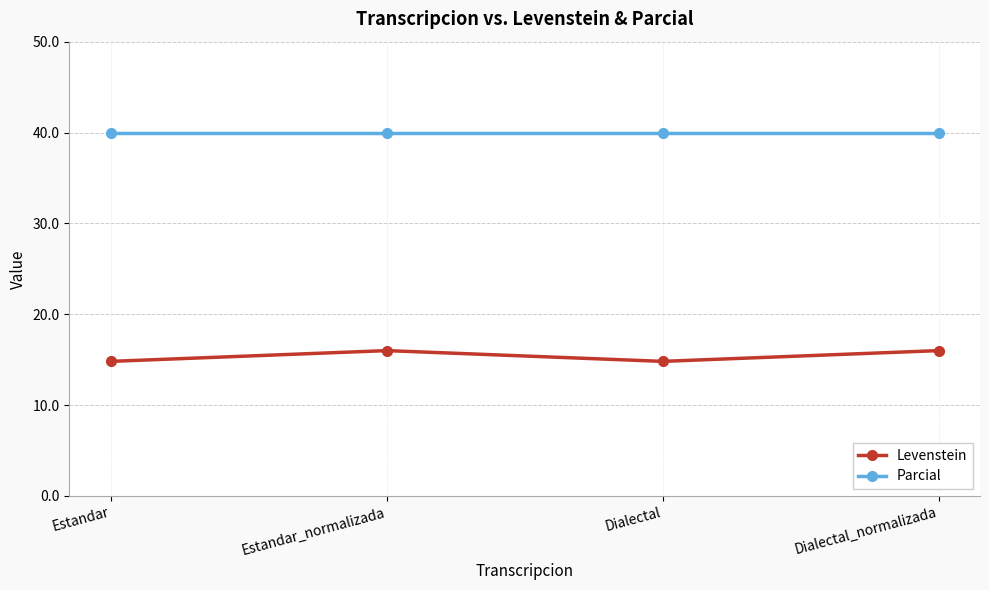

Reading right to left, list all the values displayed in this chart.

Levenstein: 16.0	14.8	16.0	14.8
Parcial: 40.0	40.0	40.0	40.0